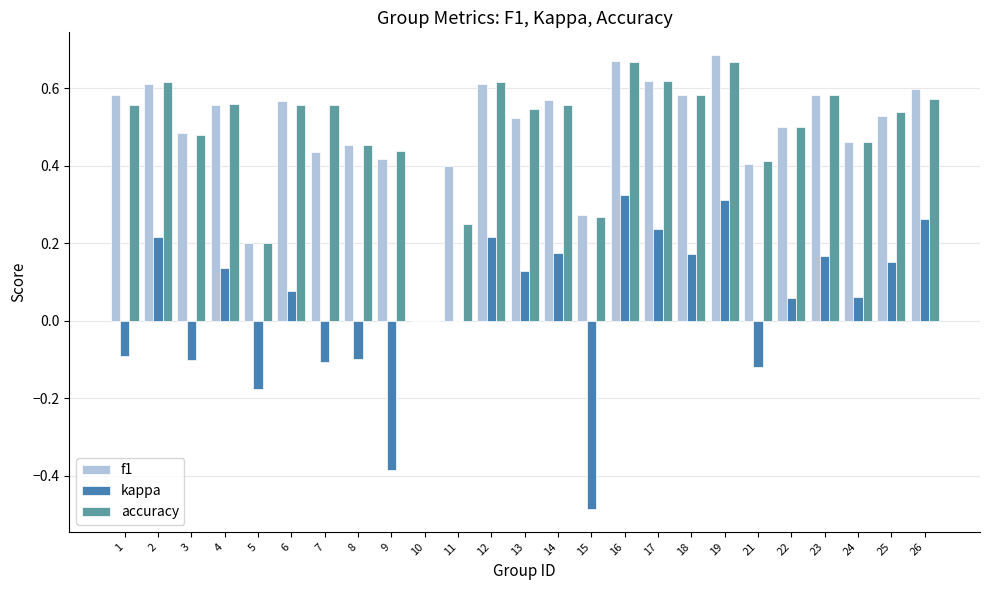

How many positive values does the f1 series have?

24